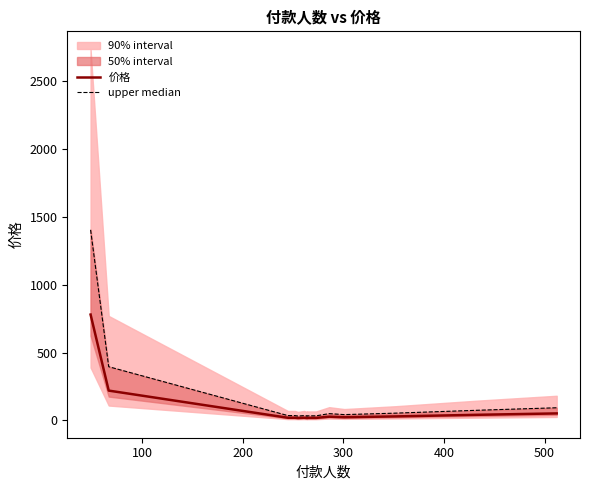

Does the chart have visible grid lines?

No